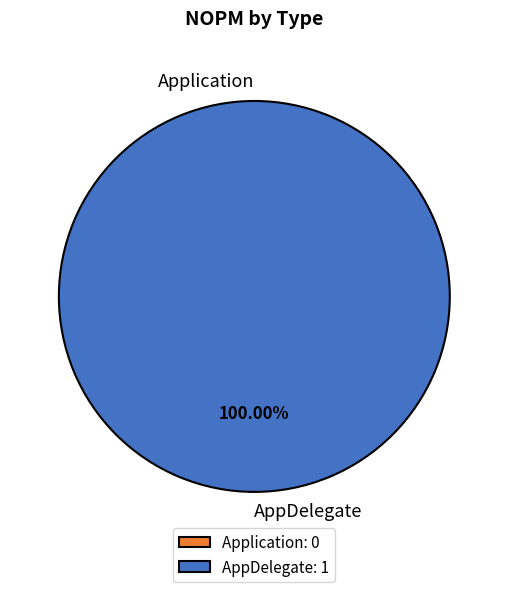

Count the number of slices in the pie.

2